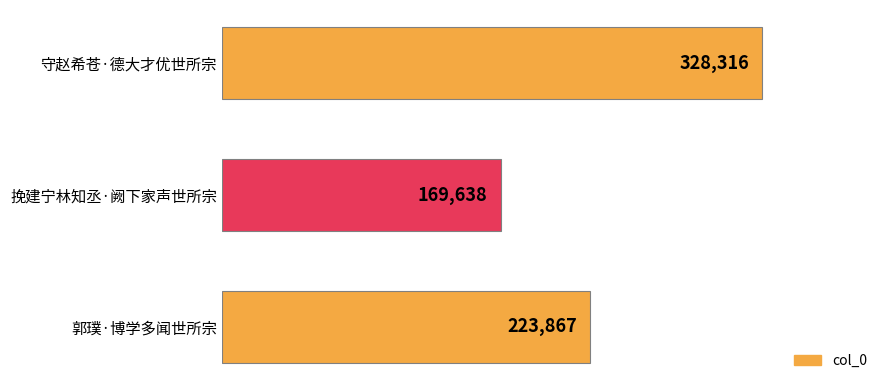

True or false: the data shows 223867 at 郭璞·博学多闻世所宗.

True